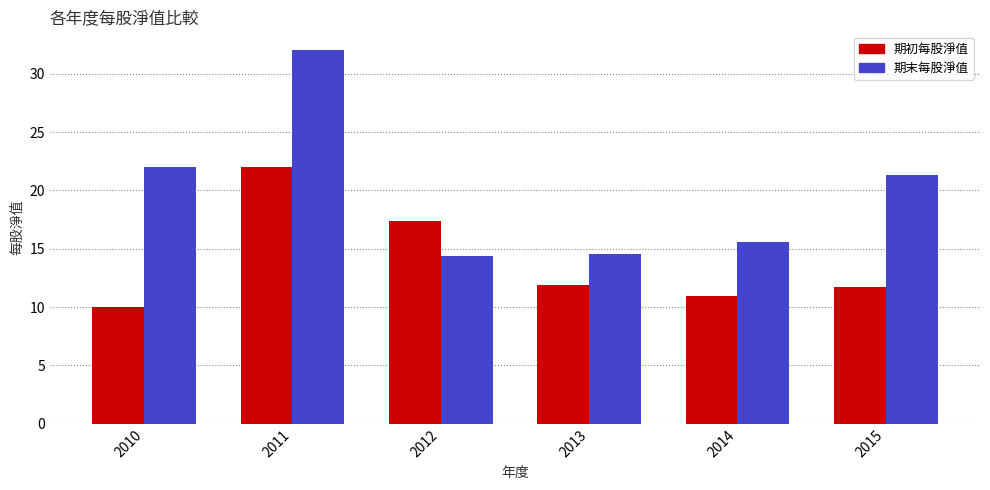

What is the maximum value shown in the chart?

32.0